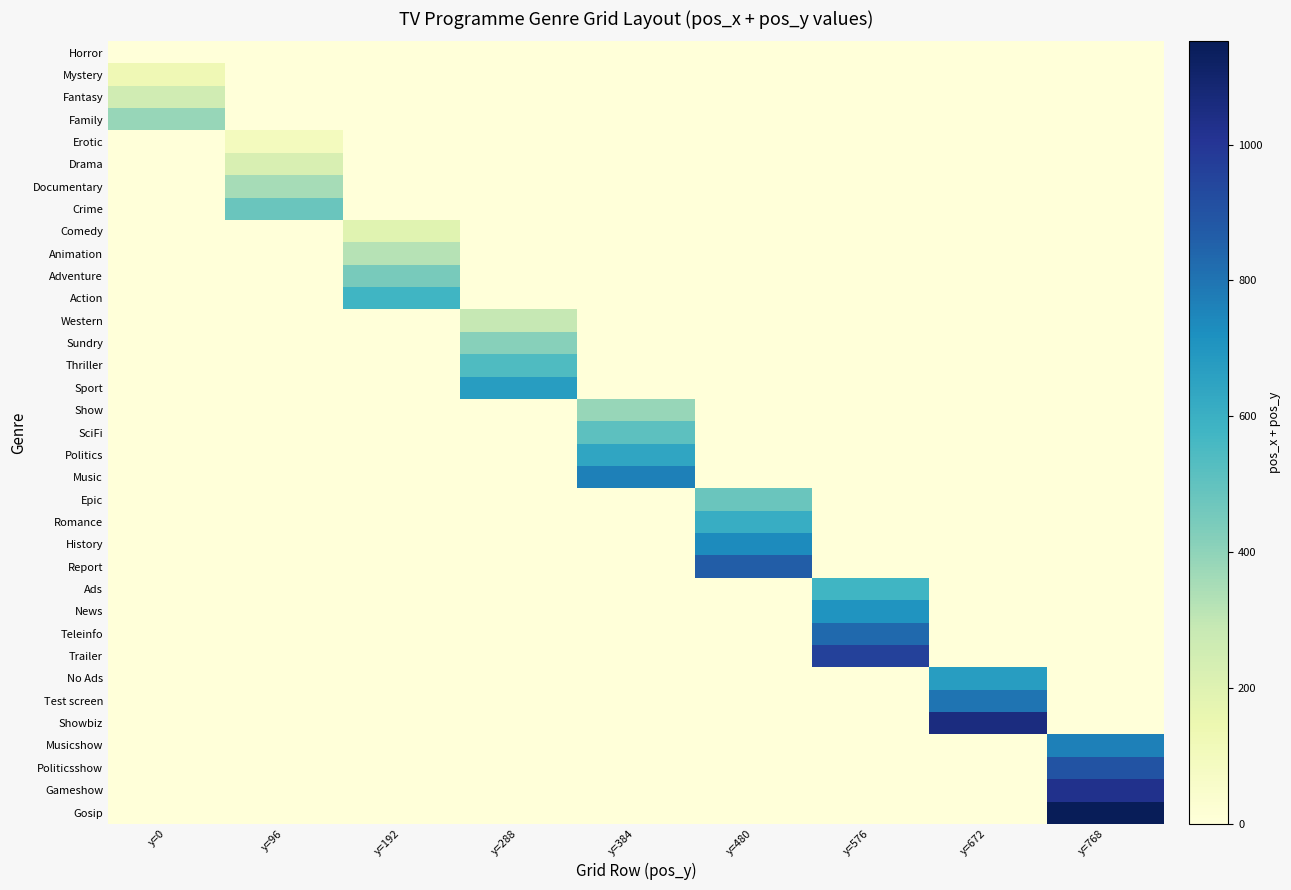

Rank the series by their maximum value, from lowest to highest.

Horror, Erotic, Mystery, Comedy, Drama, Fantasy, Western, Animation, Documentary, Family, Show, Sundry, Adventure, Crime, Epic, SciFi, Thriller, Action, Ads, Romance, Politics, Sport, No Ads, News, History, Music, Musicshow, Test screen, Teleinfo, Report, Politicsshow, Trailer, Gameshow, Showbiz, Gosip